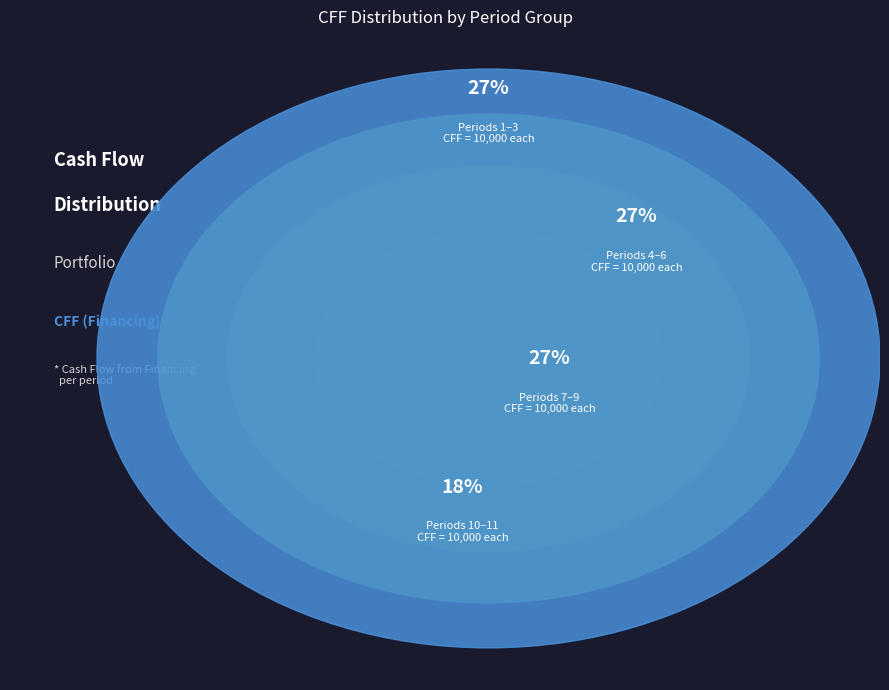

The Period 11 slice represents 21% of the pie. True or false?

False